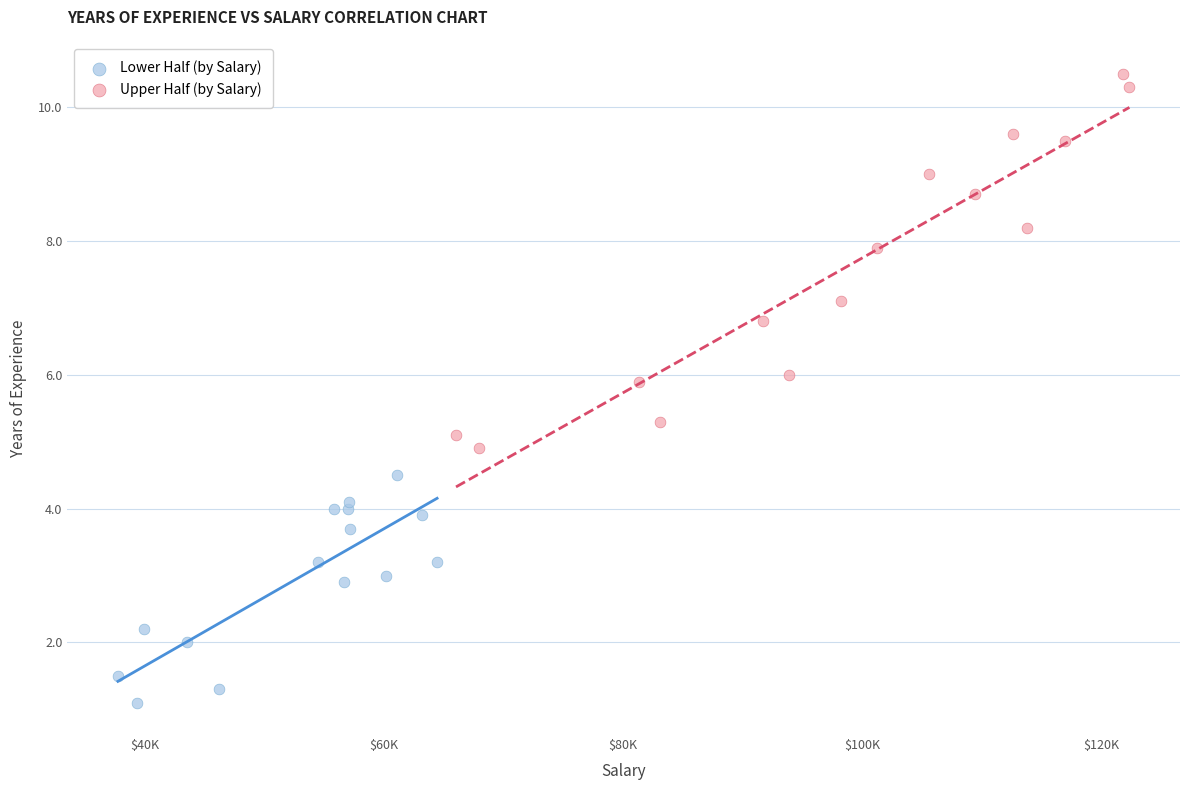

Which series contains the highest Y value?

Upper Half (by Salary)